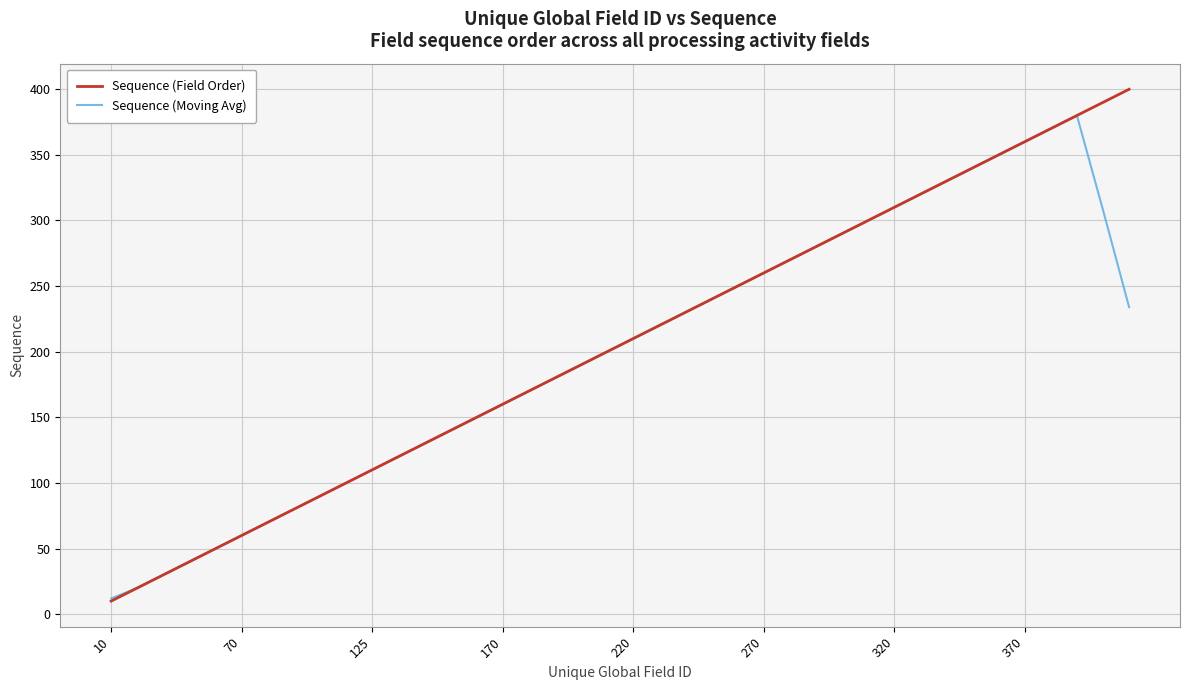

Reading left to right, transcribe all the data shown in this chart.

Sequence (Field Order): 10	20	30	40	50	60	70	80	90	100	110	120	130	140	150	160	170	180	190	200	210	220	230	240	250	260	270	280	290	300	310	320	330	340	350	360	370	380	390	400
Sequence (Moving Avg): 12	20	30	40	50	60	70	80	90	100	110	120	130	140	150	160	170	180	190	200	210	220	230	240	250	260	270	280	290	300	310	320	330	340	350	360	370	380	308	234